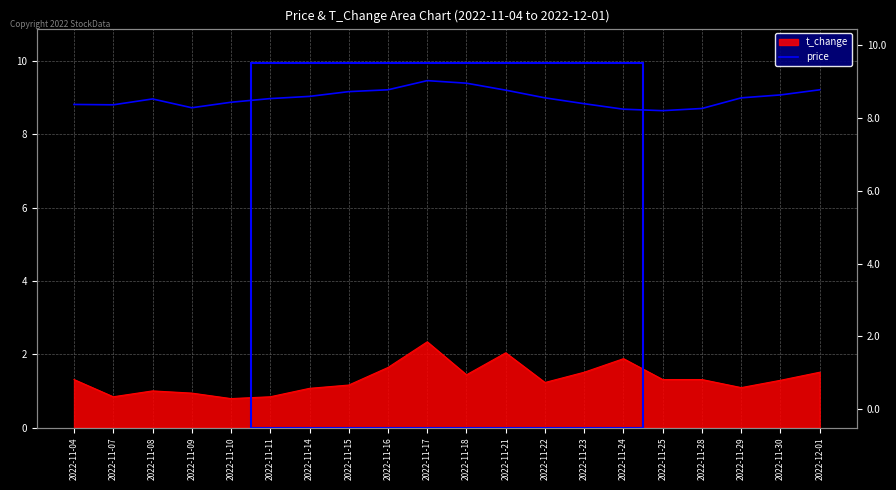

What is the difference between the values at 2022-11-29 and 2022-11-15?

0.2